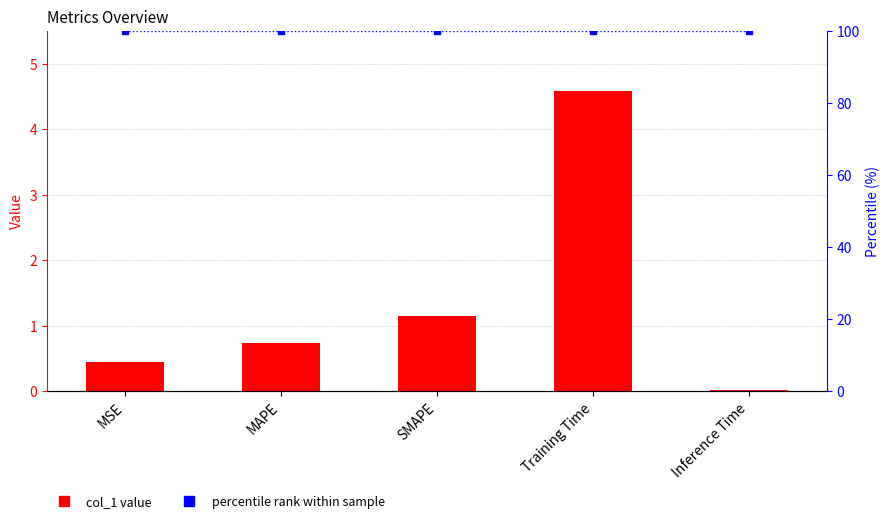

What is the maximum value for col_1?

4.6